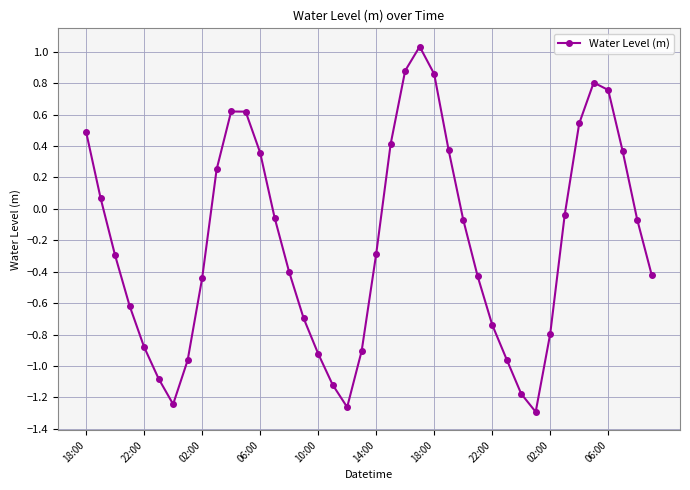

What is the difference between the second highest and minimum values?

2.2